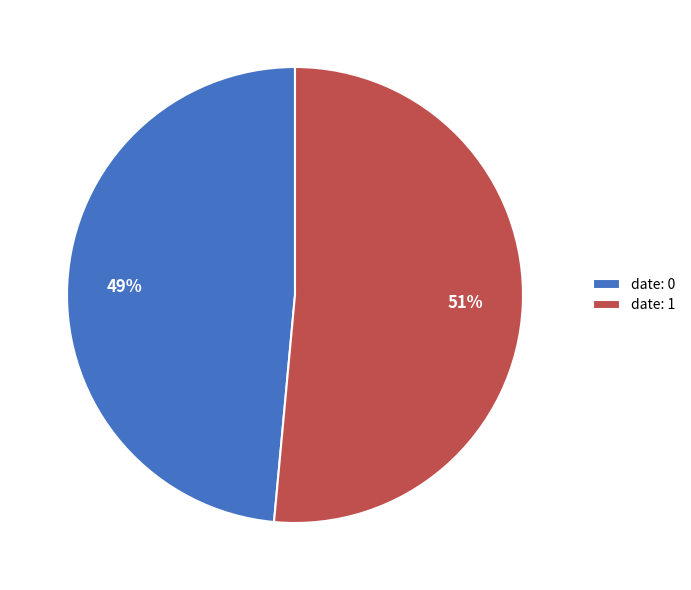

Between date: 1 and date: 0, which is larger?

date: 1